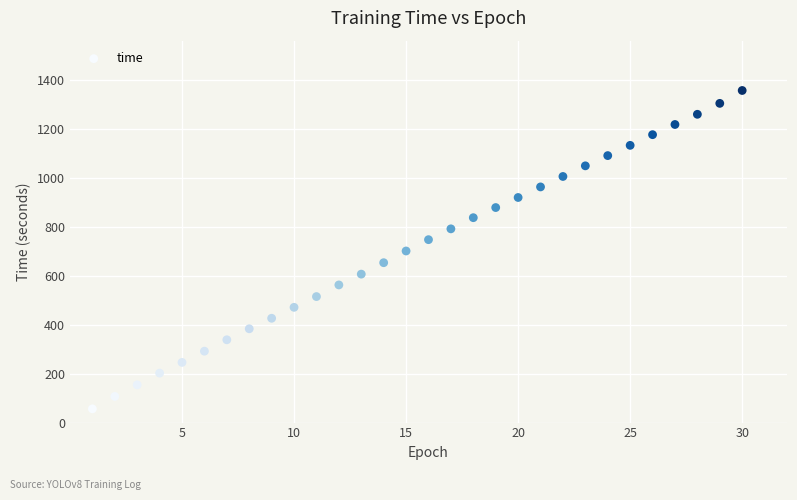

What is the range of X values (max minus min)?

29.0